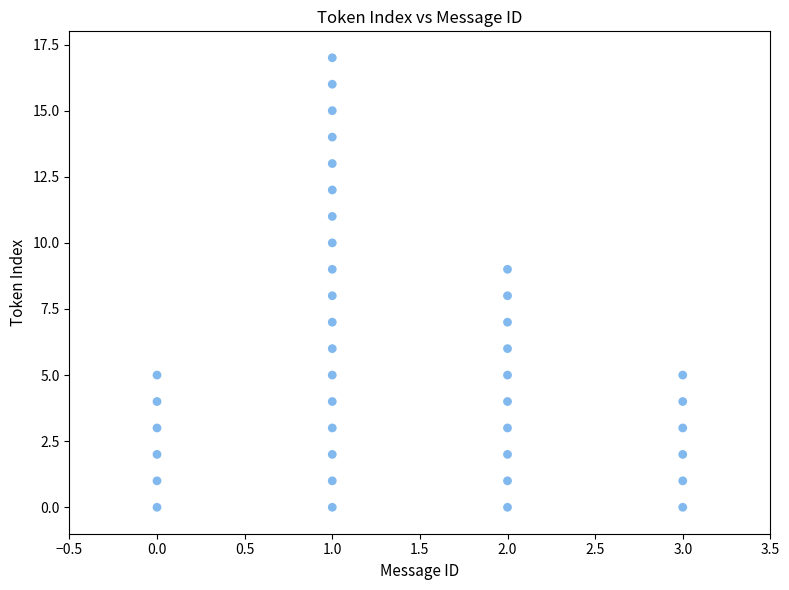

What is the range of X values (max minus min)?

3